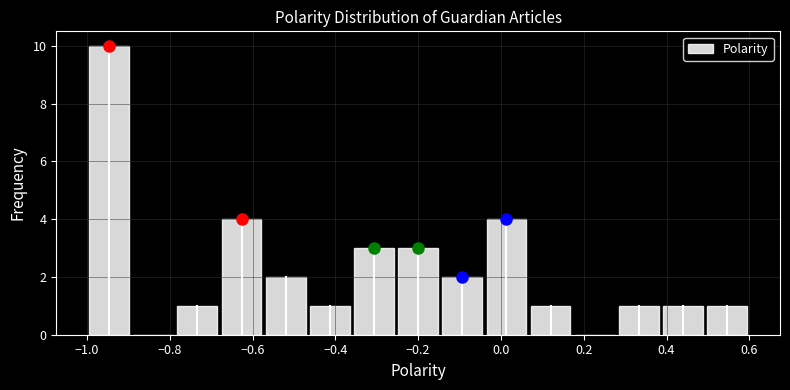

Reading left to right, transcribe this chart: for each bar, give the range it covers on the x-axis and its height. Neither the bar edges nor the heights are printed on the chart, so give them approximately, as read against the axes.

-1.00 to -0.90: 10
-0.90 to -0.78: 0
-0.78 to -0.68: 1
-0.68 to -0.58: 4
-0.58 to -0.46: 2
-0.46 to -0.36: 1
-0.36 to -0.26: 3
-0.26 to -0.14: 3
-0.14 to -0.04: 2
-0.04 to 0.06: 4
0.06 to 0.18: 1
0.18 to 0.28: 0
0.28 to 0.38: 1
0.38 to 0.50: 1
0.50 to 0.60: 1